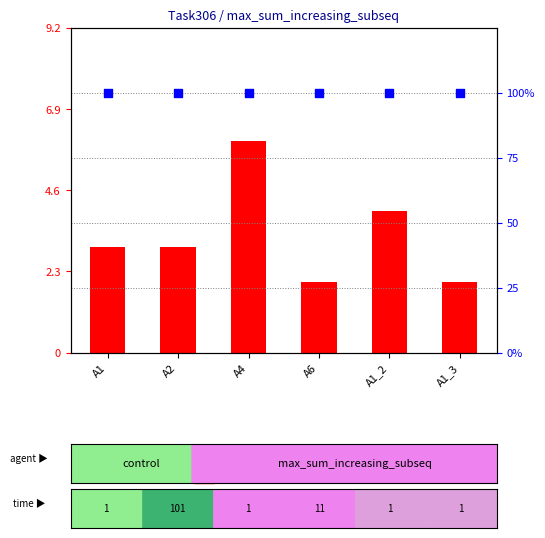

Is the value of transformed count at A1_3 greater than the value of percentile rank within the sample at A6?

No